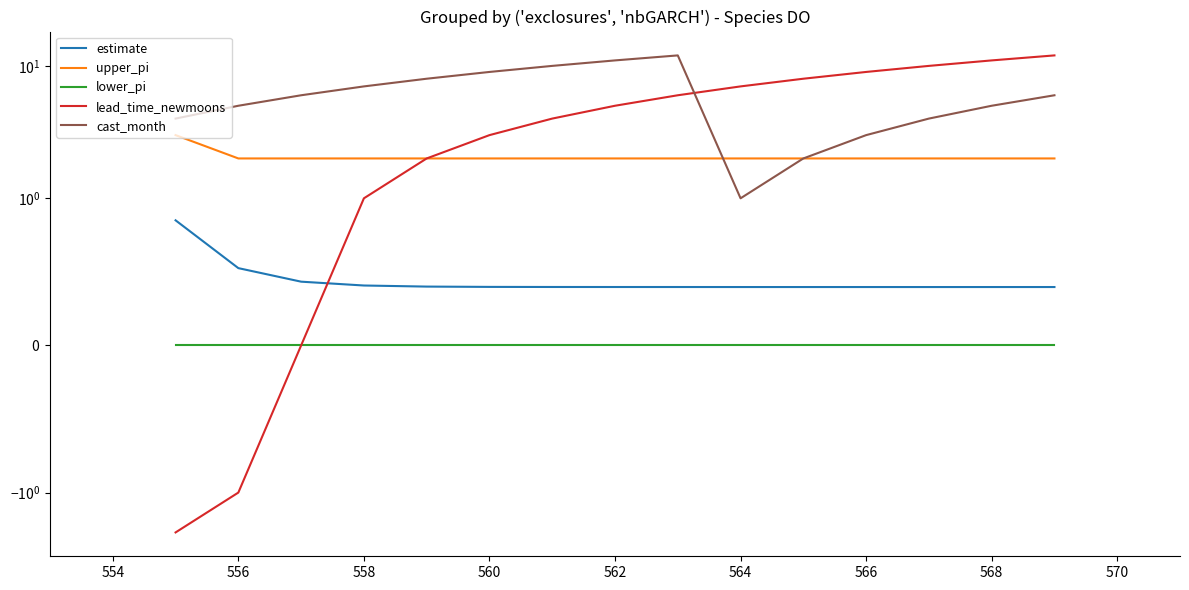

What value does the estimate series have at 566?

0.4